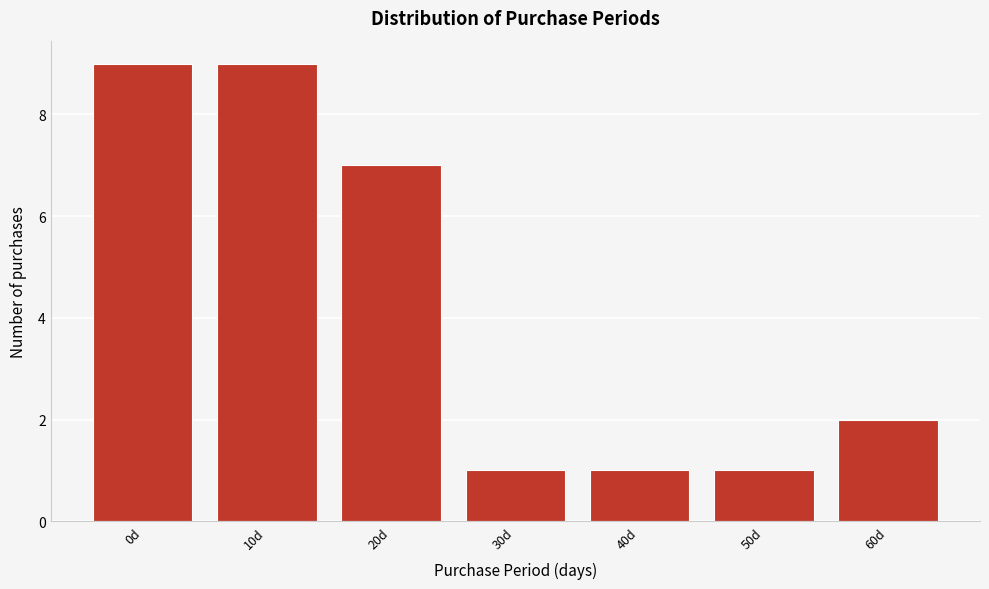

Reading right to left, what are all the values shown in this chart?

60d=2	50d=1	40d=1	30d=1	20d=7	10d=9	0d=9